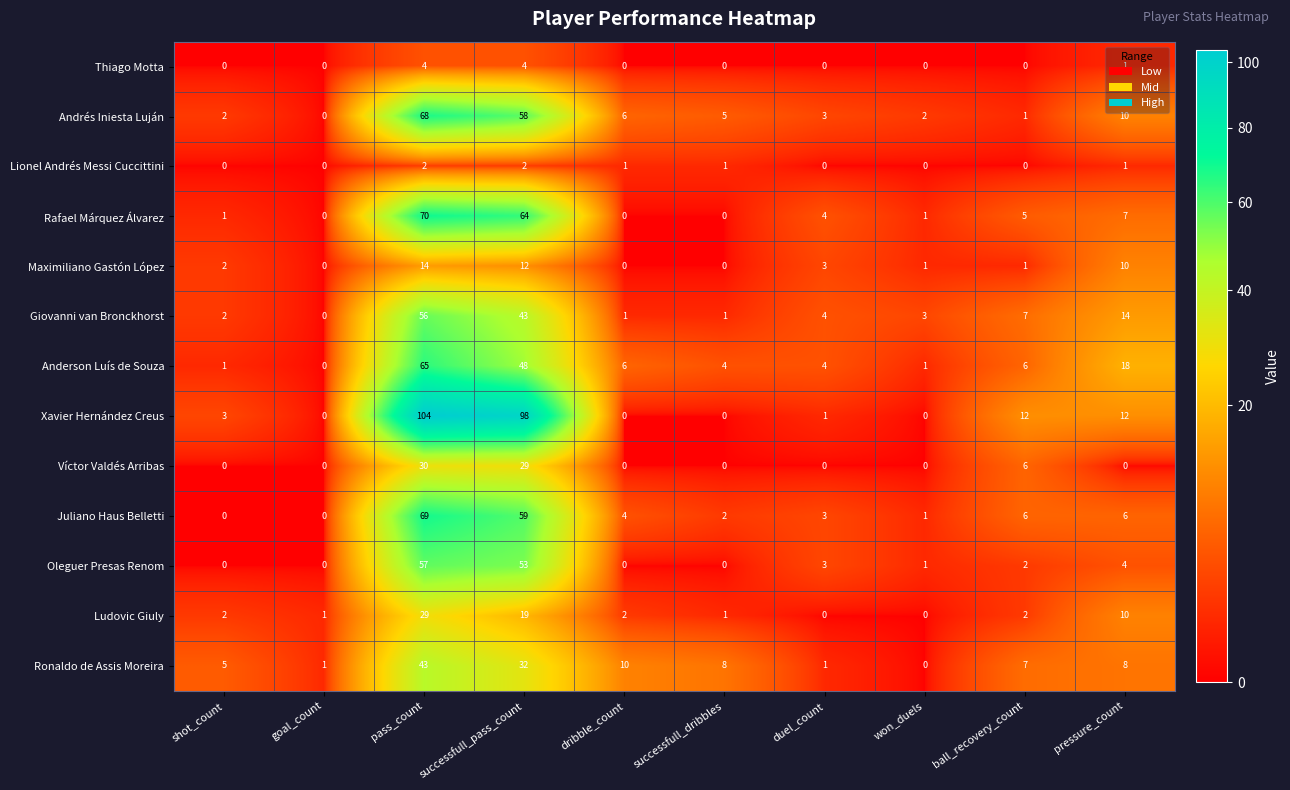

Where is Juliano Haus Belletti nearest to the value 34?

successfull_pass_count